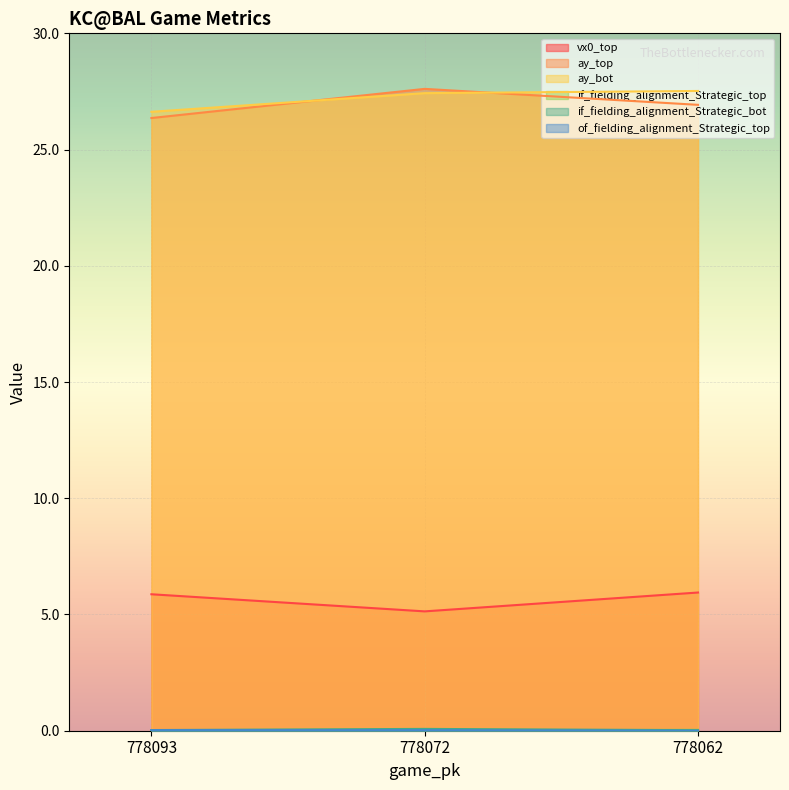

Is it true that if_fielding_alignment_Strategic_top equals 0.0 at 778072?

False